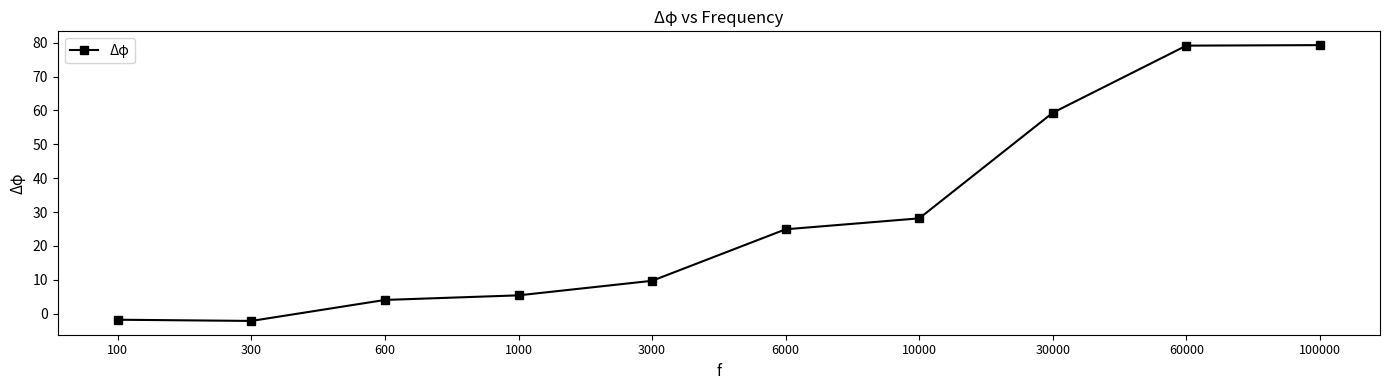

Where is the data nearest to the value 38?

10000